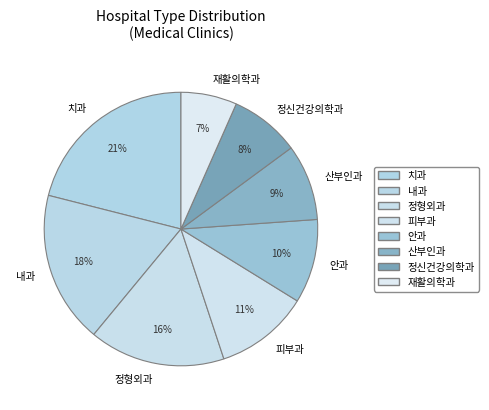

Count the number of slices in the pie.

8